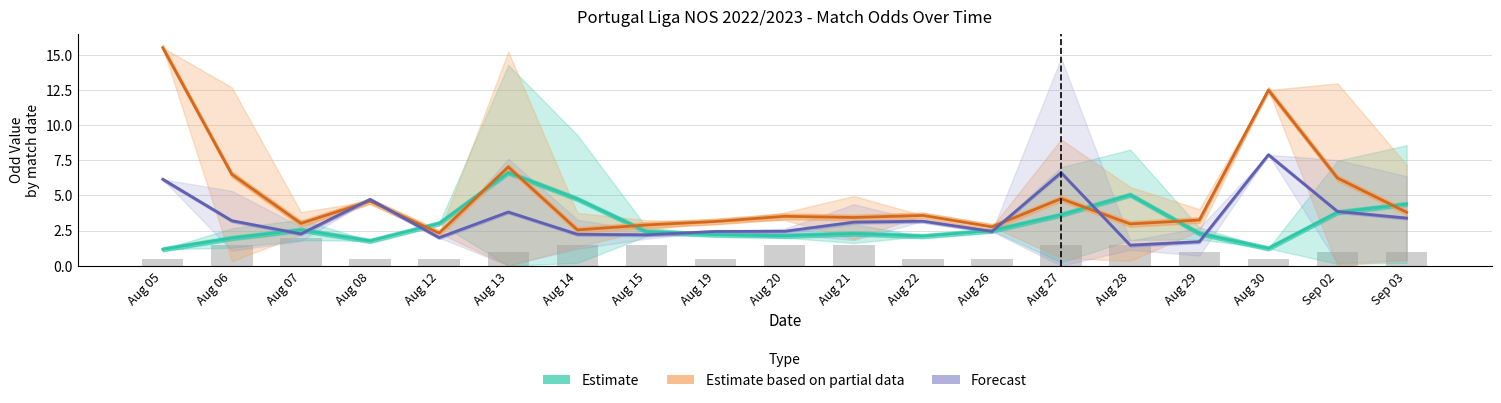

Is the value of Estimate (Odd_H_FT) at Aug 29 greater than the value of Forecast (Odd_Corners_A) at Aug 13?

No